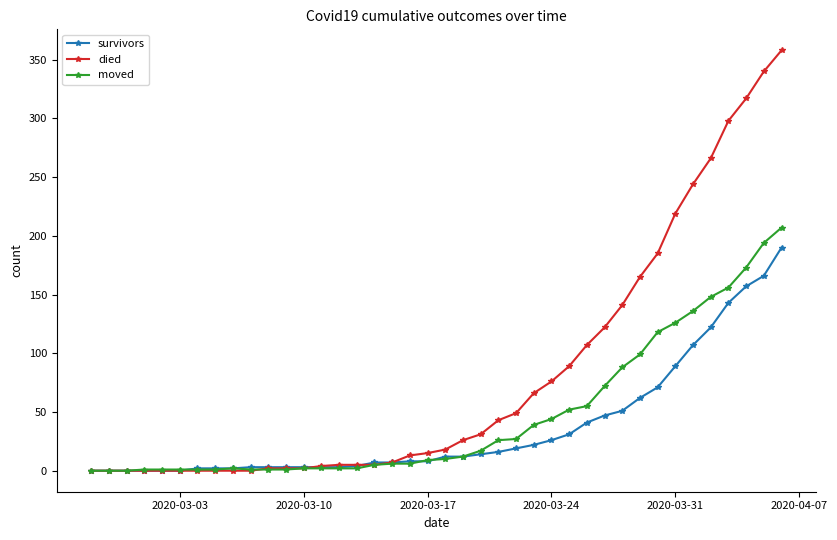

Which series has the largest total across all categories?

died